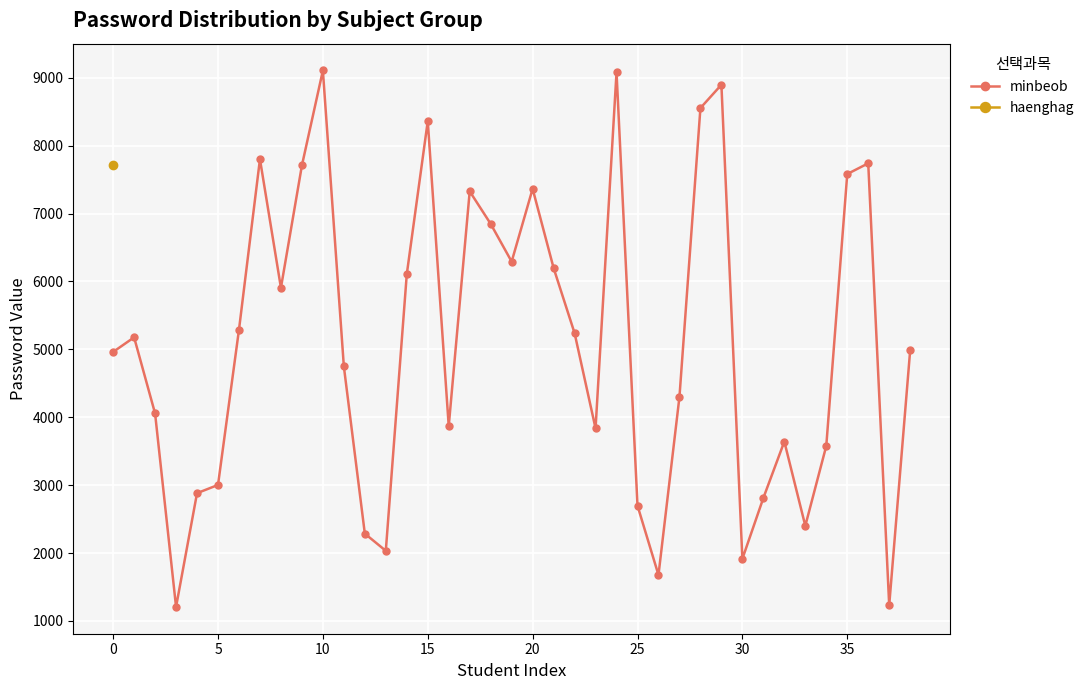

What is the minimum value for minbeob?

1207